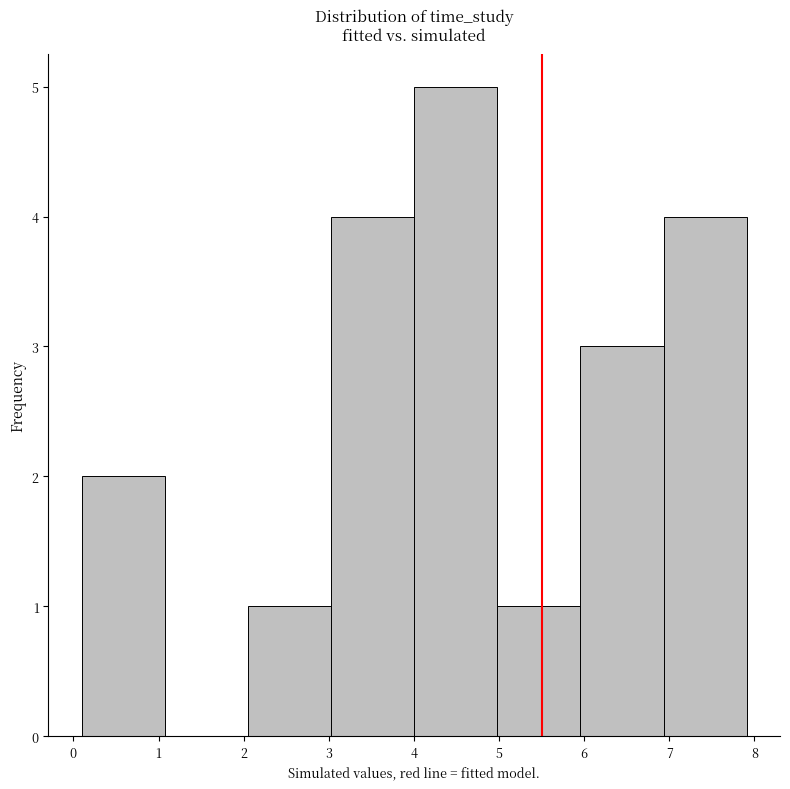

Reading left to right, transcribe this chart: for each bar, give the range it covers on the x-axis and its height. Neither the bar edges nor the heights are printed on the chart, so give them approximately, as read against the axes.

0.1 to 1.1: 2
1.1 to 2.0: 0
2.0 to 3.0: 1
3.0 to 4.0: 4
4.0 to 5.0: 5
5.0 to 6.0: 1
6.0 to 6.9: 3
6.9 to 7.9: 4